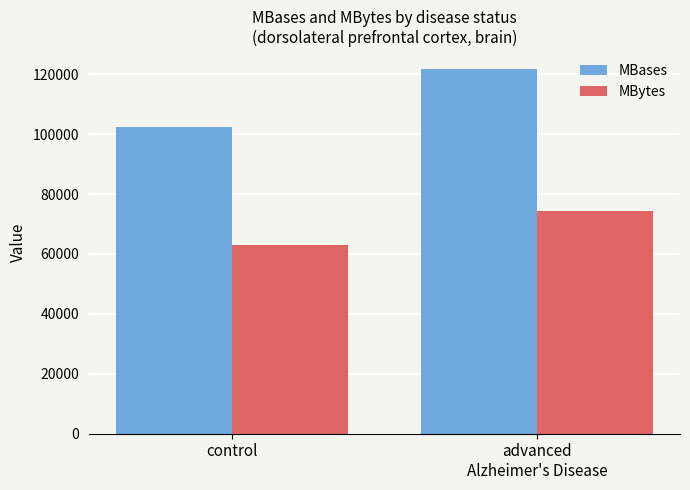

How many data points in MBases are less than 121587?

1